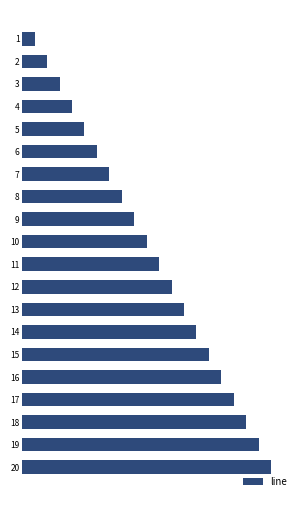

Rank the categories by value from highest to lowest.

20, 19, 18, 17, 16, 15, 14, 13, 12, 11, 10, 9, 8, 7, 6, 5, 4, 3, 2, 1